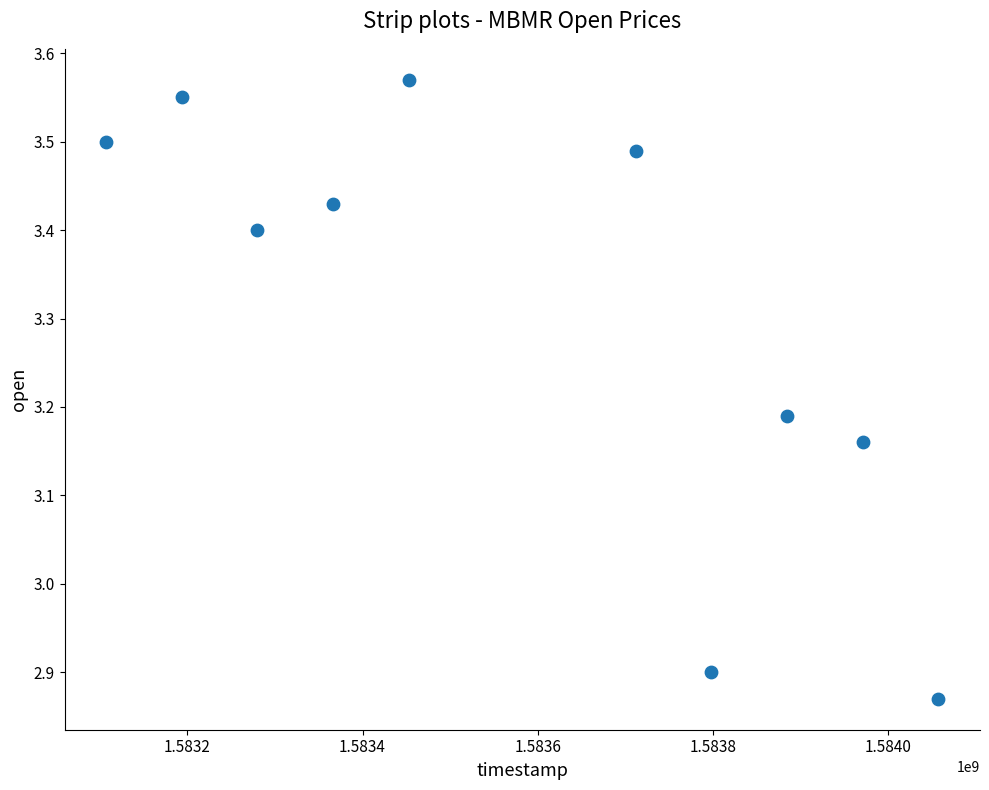

What is the average X value?

1583582400.0